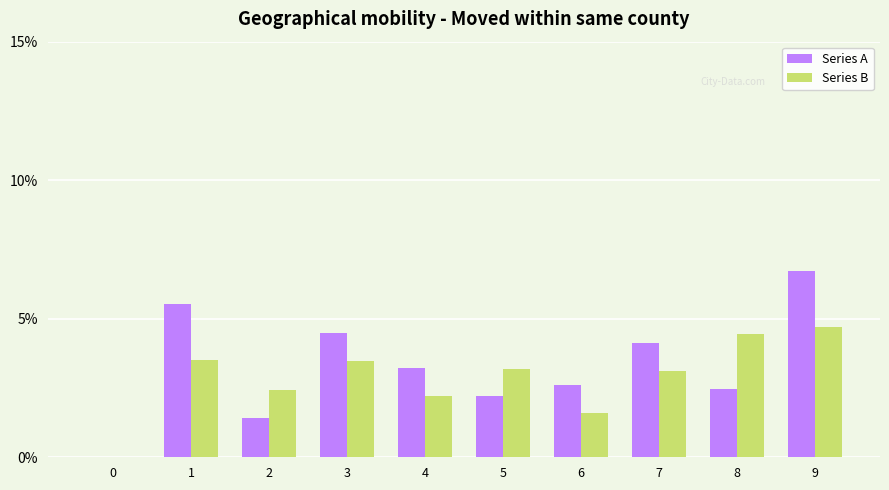

Rank the series by their maximum value, from lowest to highest.

Series B, Series A